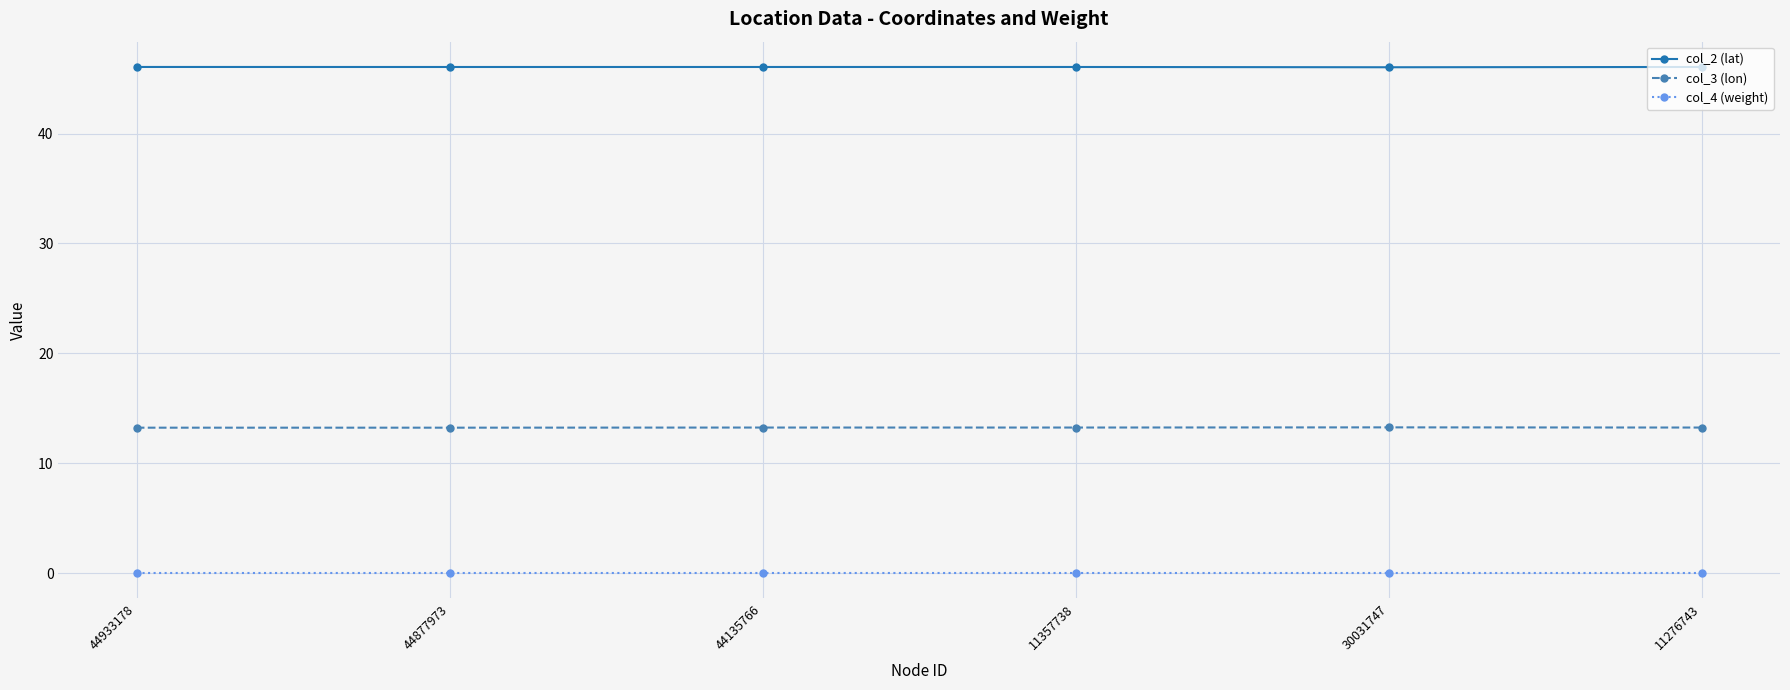

List the series in order of their overall mean, lowest first.

col_4 (weight), col_3 (lon), col_2 (lat)